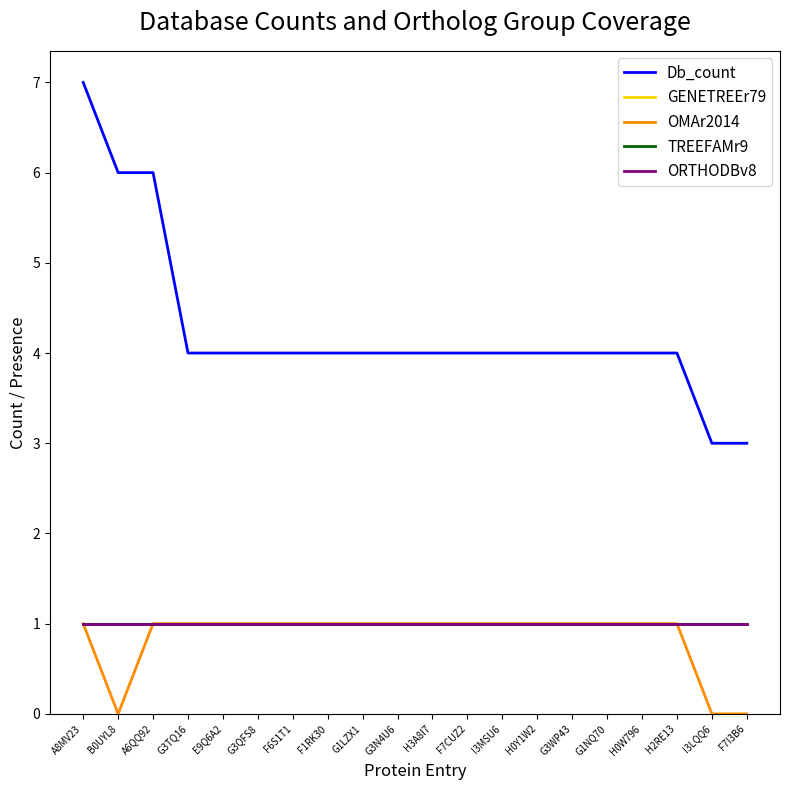

Does the chart have visible grid lines?

No